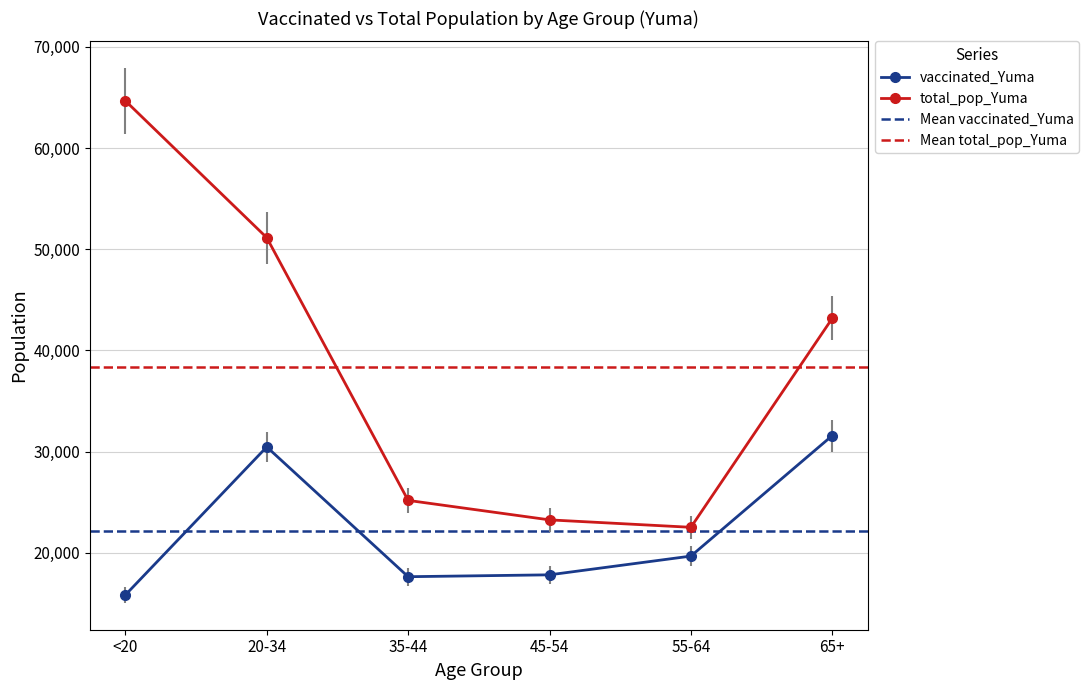

At which label does total_pop_Yuma reach its minimum?

55-64